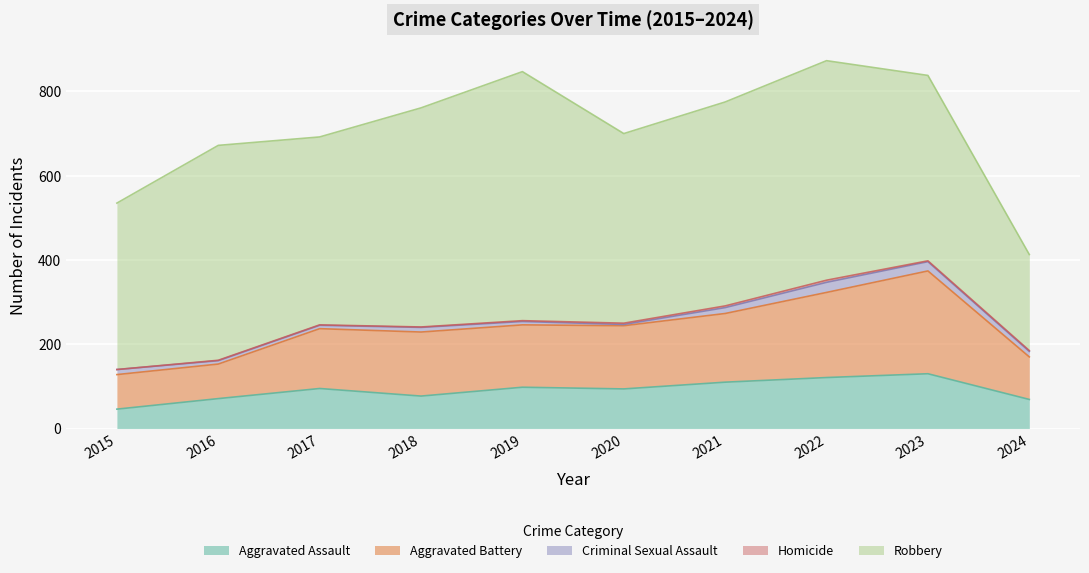

At which label is Robbery closest to 409?

2015